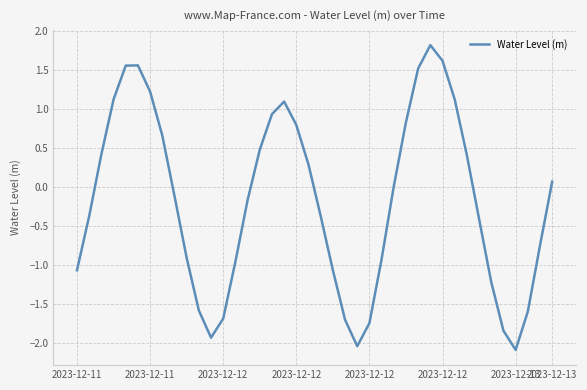

What is the greatest value displayed?

1.8